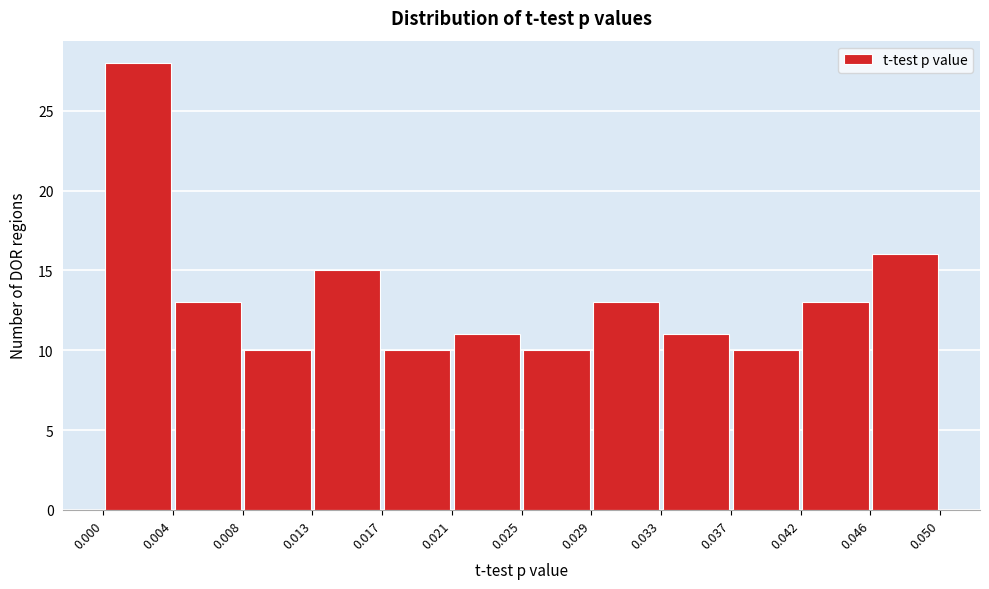

Which range on the x-axis has the tallest bar?

0.000 to 0.004